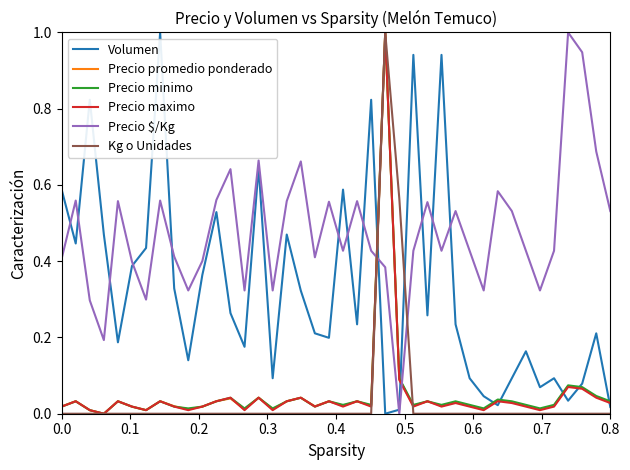

What is the maximum value for Precio $/Kg?

1.0